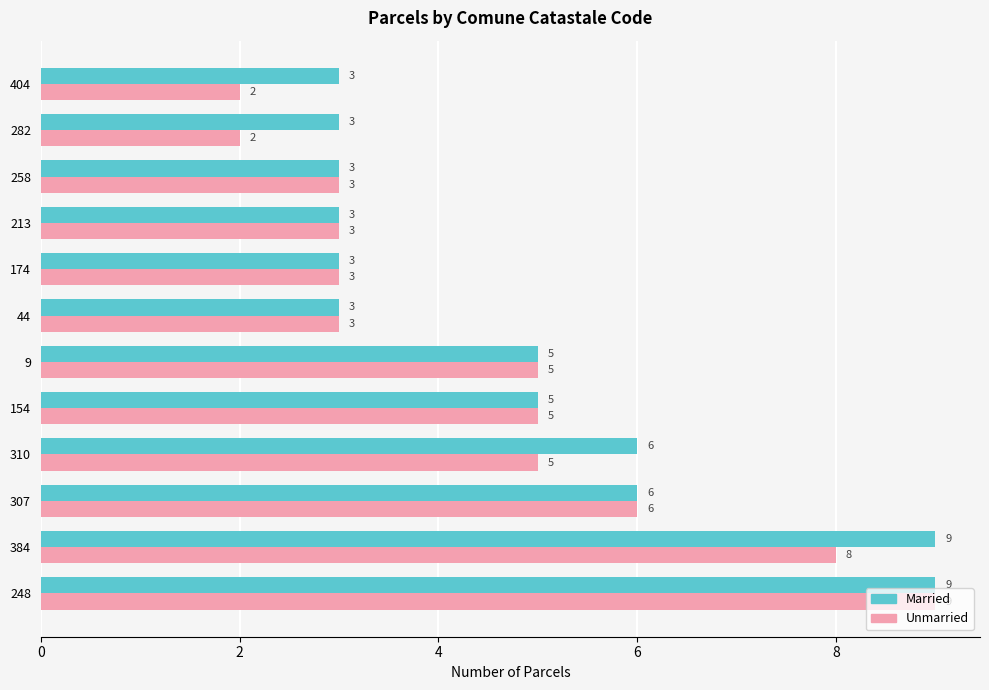

At how many categories does at least one series exceed 8?

2